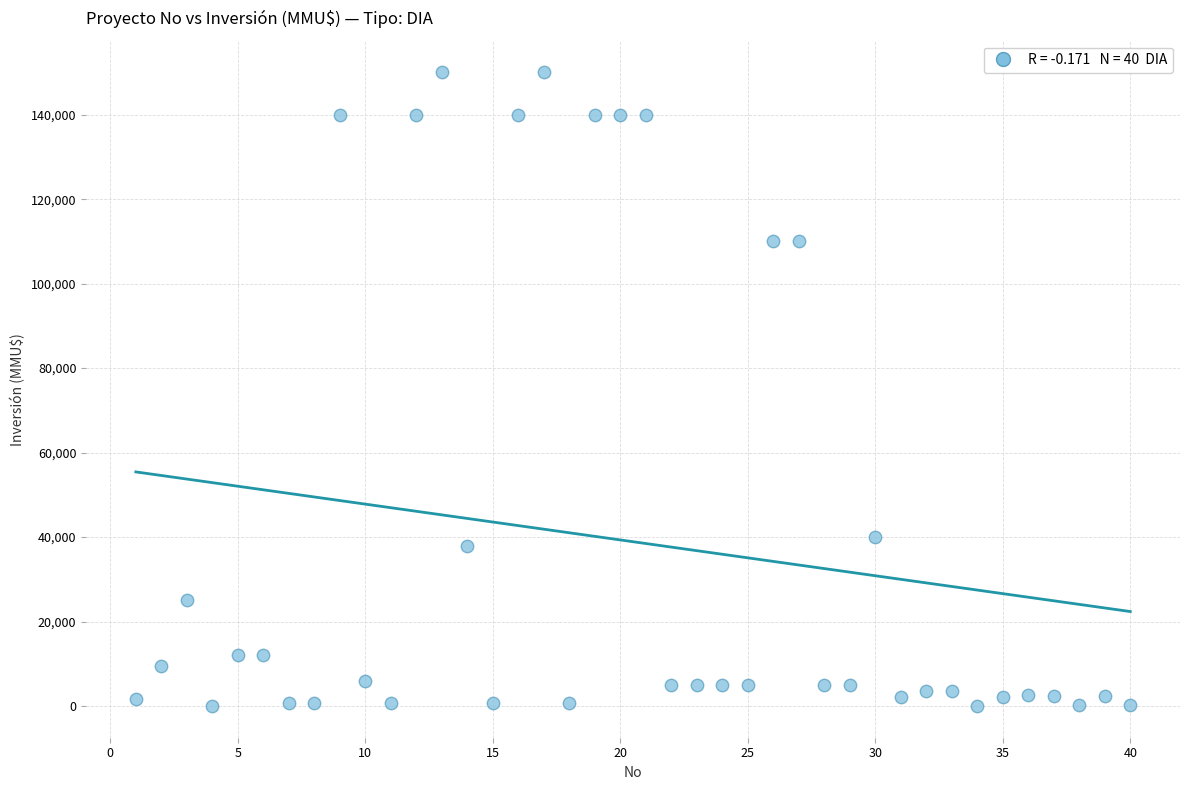

What is the range of Y values (max minus min)?

150000